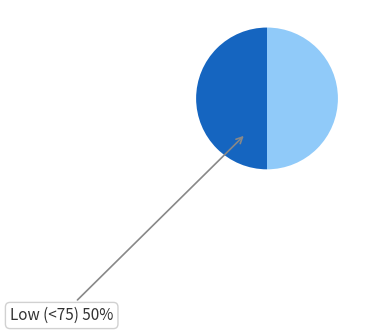

Is it true that Low (<75) is 45% of the pie?

False